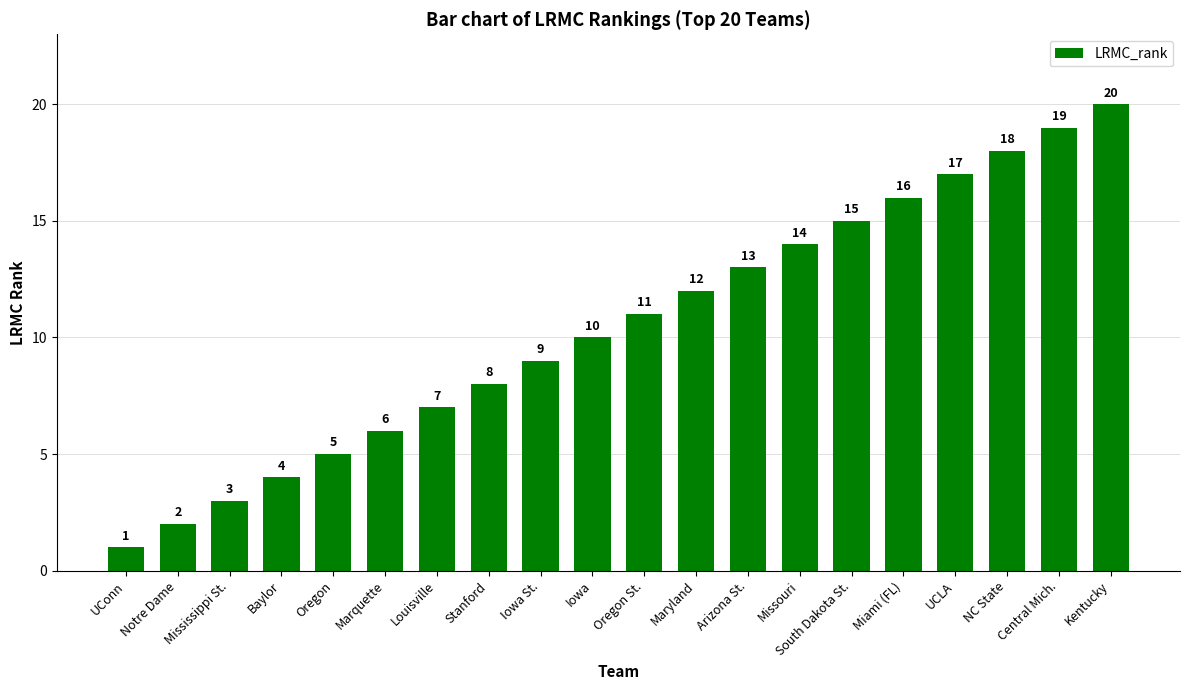

List the labels in order of value, largest first.

Kentucky, Central Mich., NC State, UCLA, Miami (FL), South Dakota St., Missouri, Arizona St., Maryland, Oregon St., Iowa, Iowa St., Stanford, Louisville, Marquette, Oregon, Baylor, Mississippi St., Notre Dame, UConn